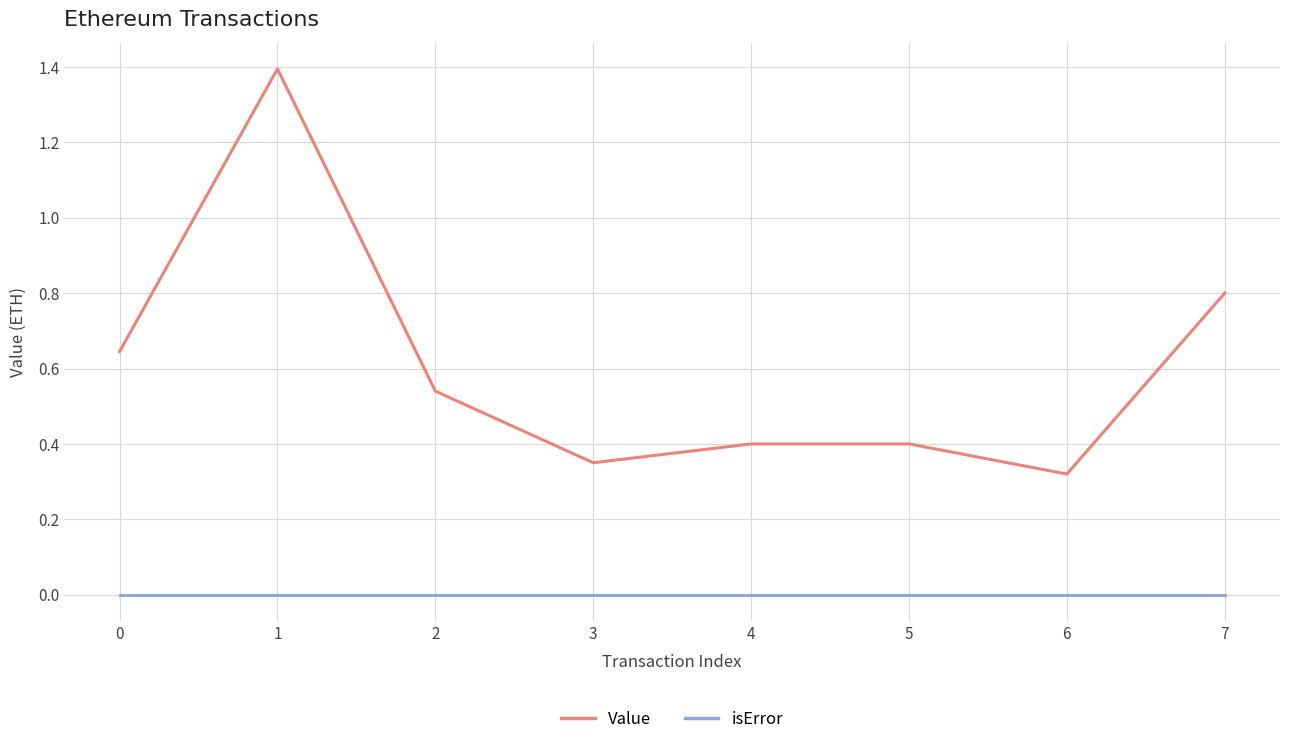

Which series has the widest spread of values?

Value